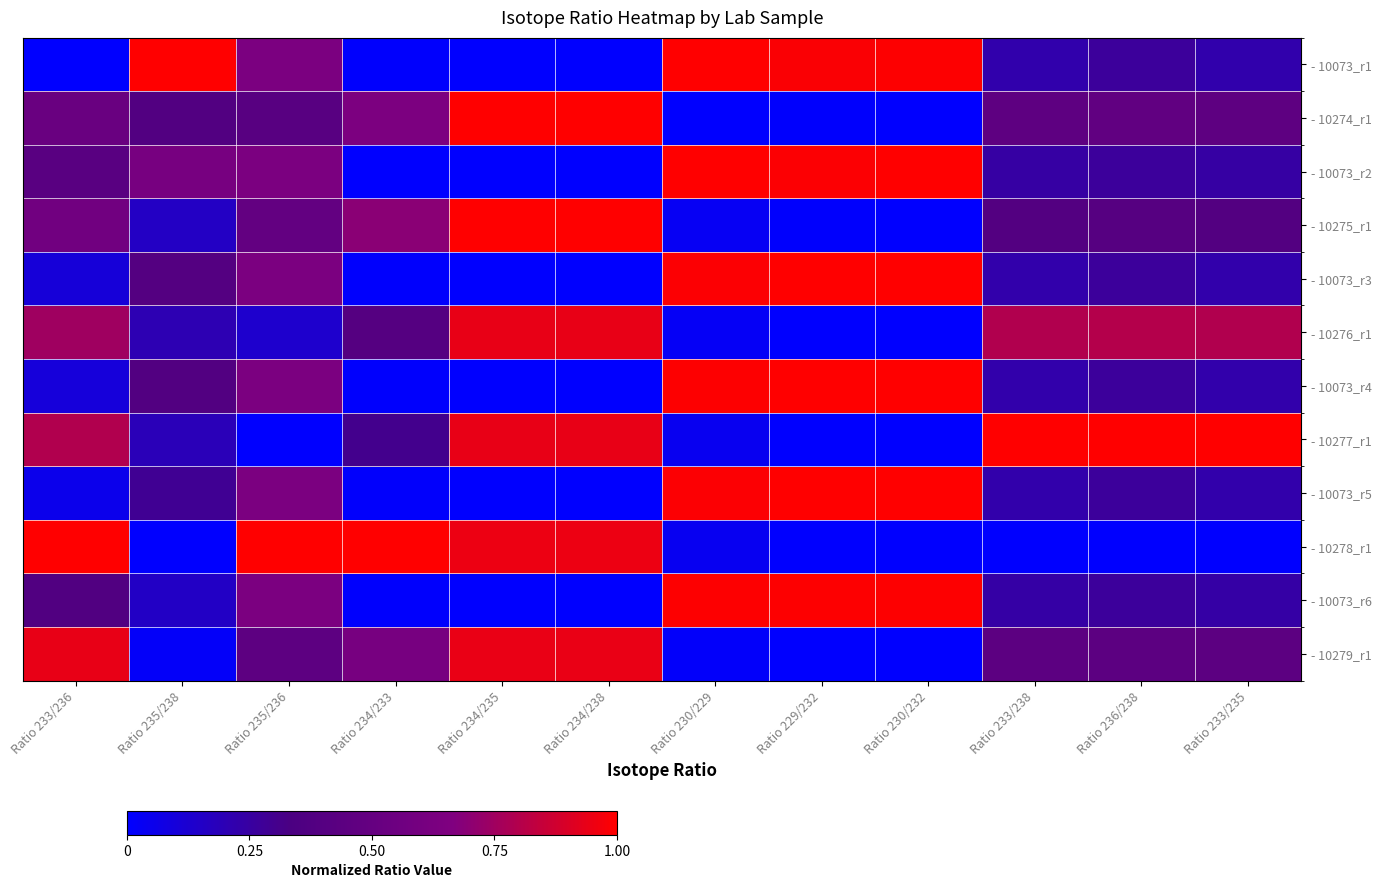

What is the total value across all series at Ratio 235/236?

6.3